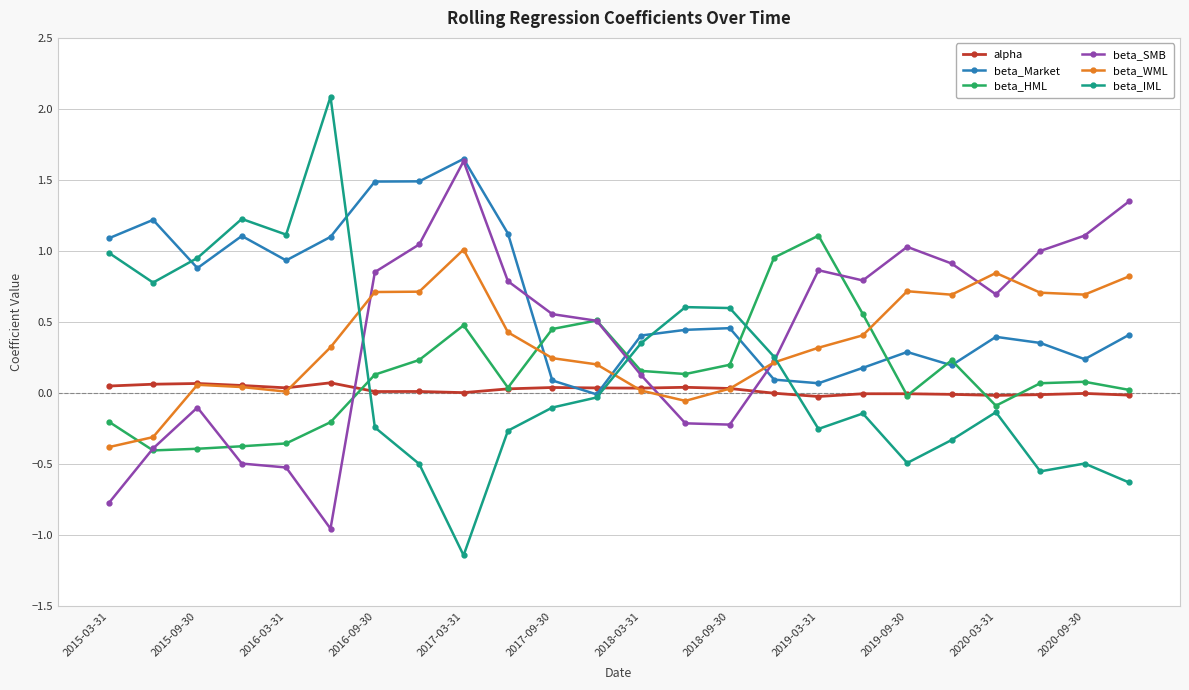

True or false: beta_IML has more than 0 points higher than both neighbors.

True